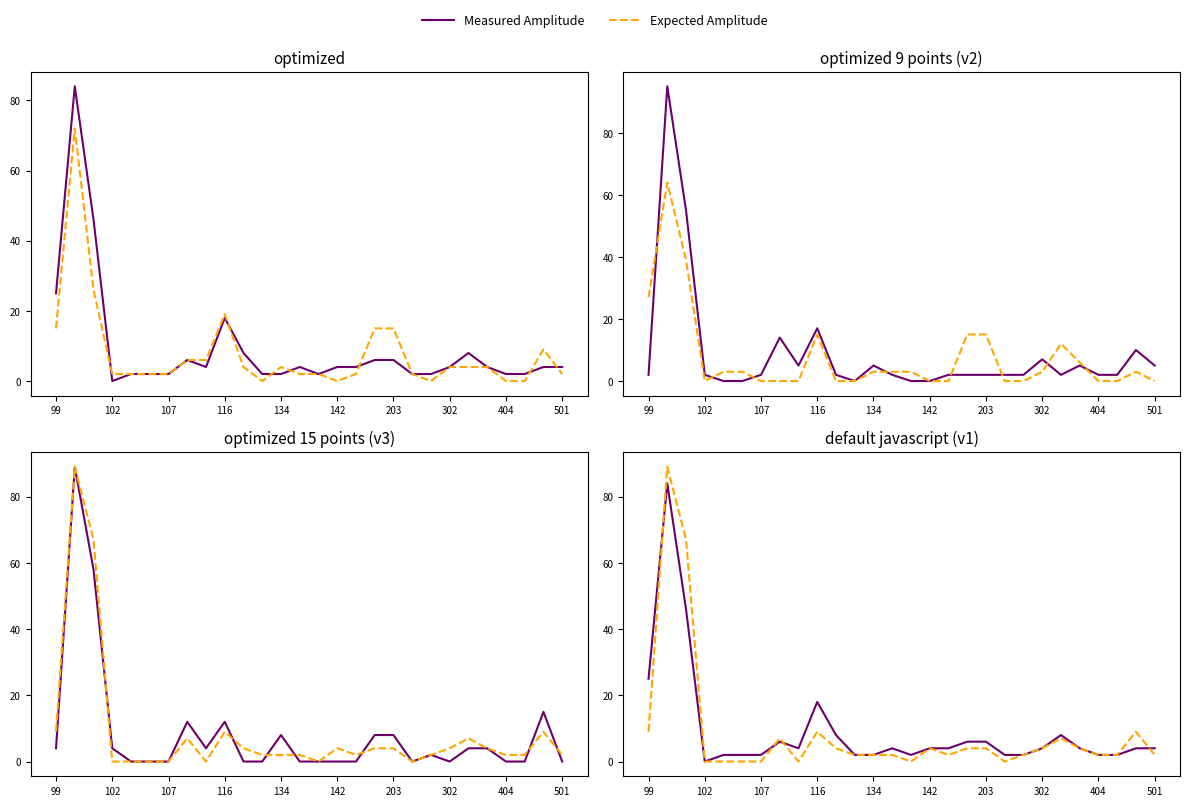

Reading right to left, transcribe all the data shown in this chart.

Measured Amplitude: 4	4	2	2	4	8	4	2	2	6	6	4	4	2	4	2	2	8	18	4	6	2	2	2	0	46	84	25
Expected Amplitude: 2	9	2	2	4	7	4	2	0	4	4	2	4	0	2	2	2	4	9	0	7	0	0	0	0	67	89	9